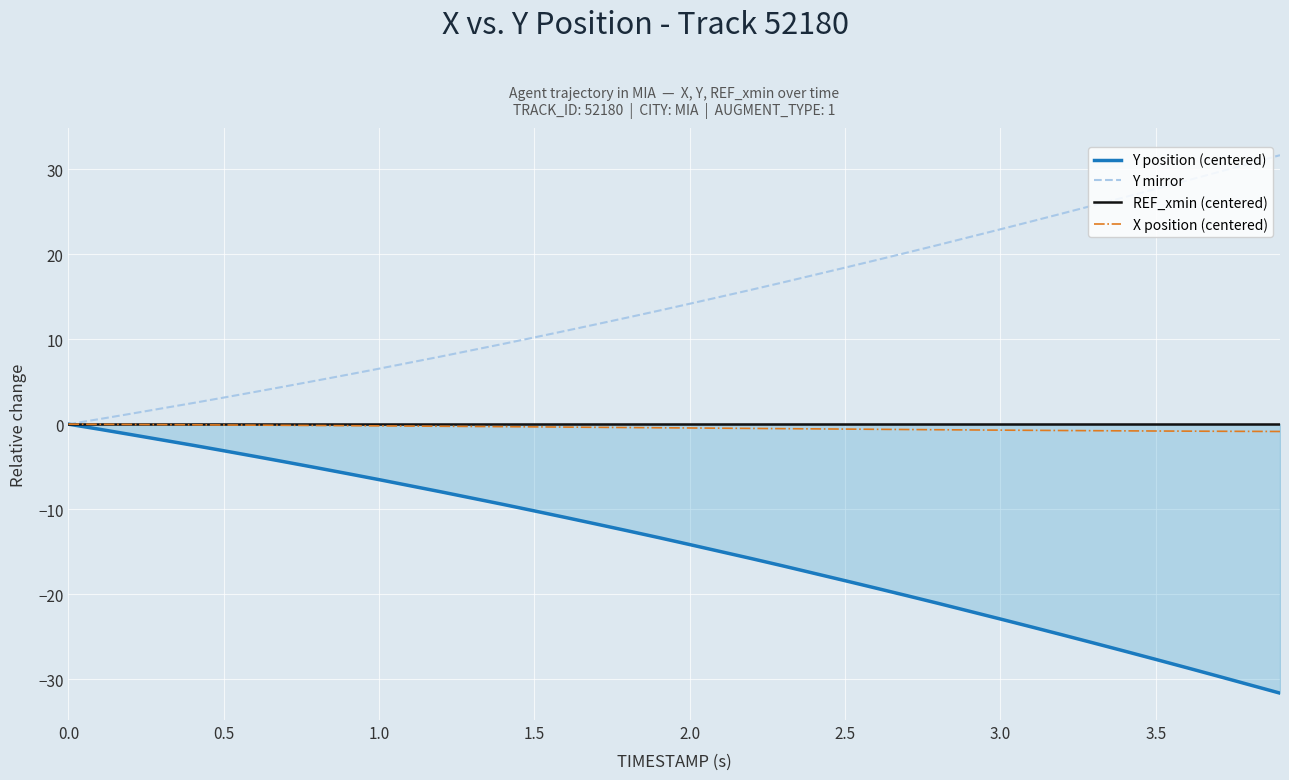

What is the sum of all Y mirror values?

579.8